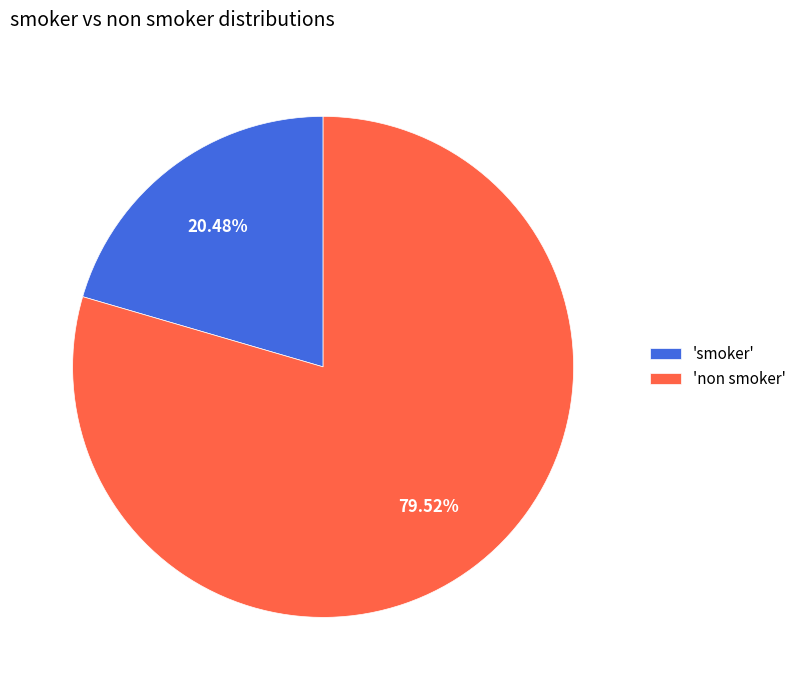

Is there a majority slice in this chart?

Yes